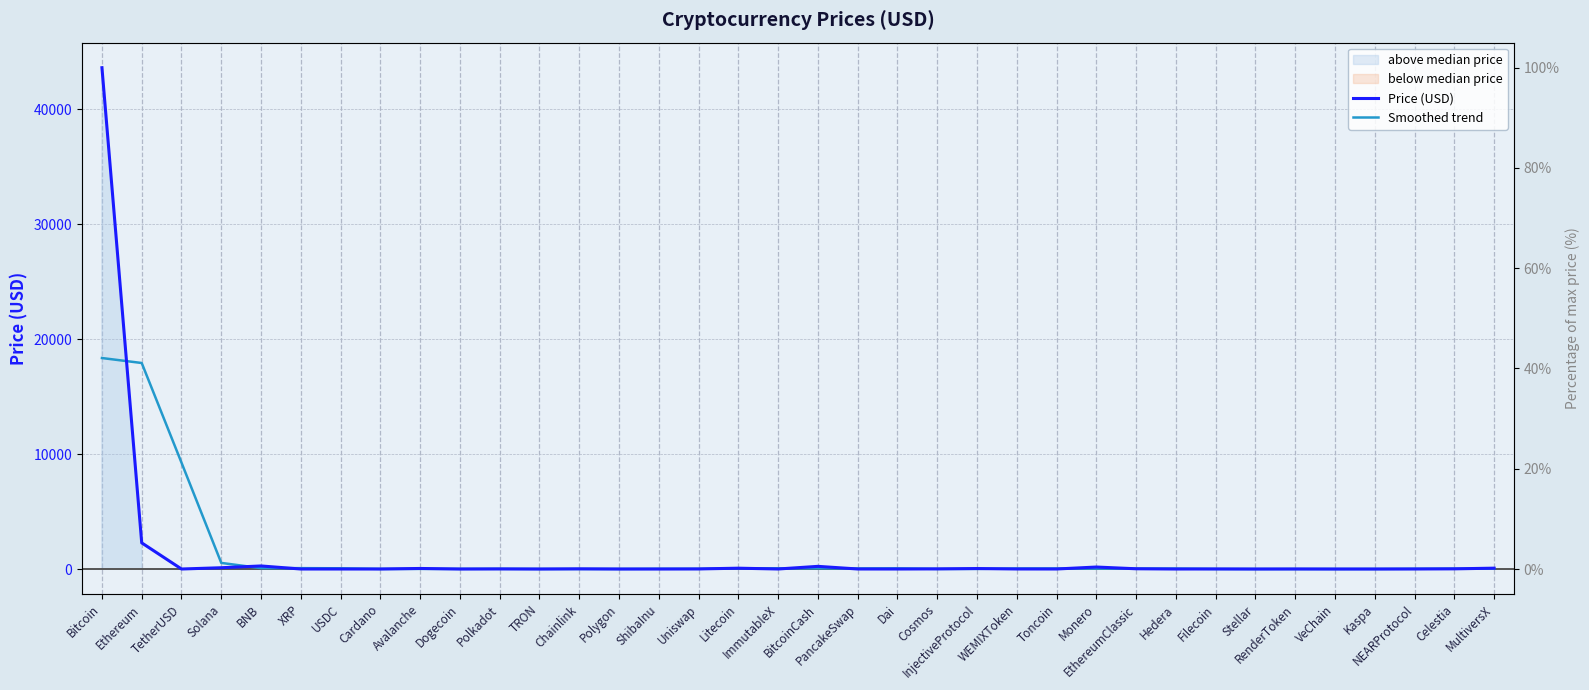

What is the difference between the maximum and second lowest values in the Price (USD) series?

43638.2